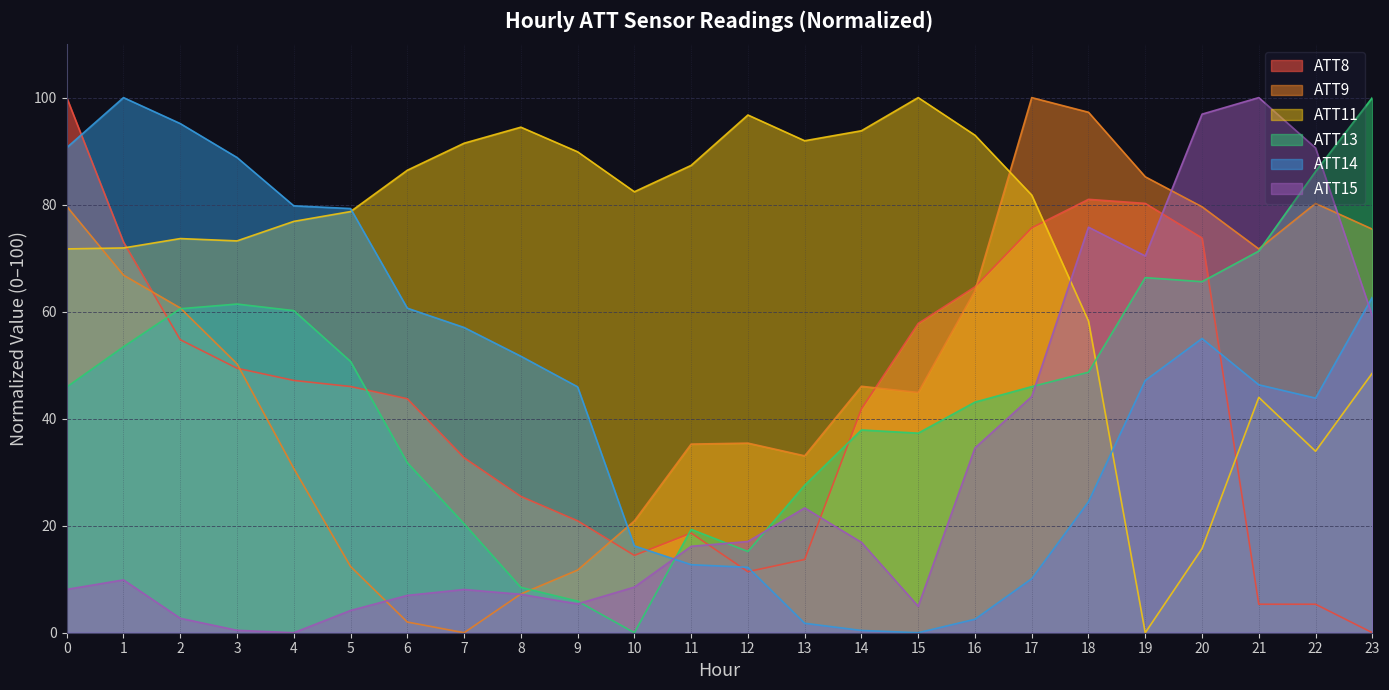

How many lines are shown in the chart?

6